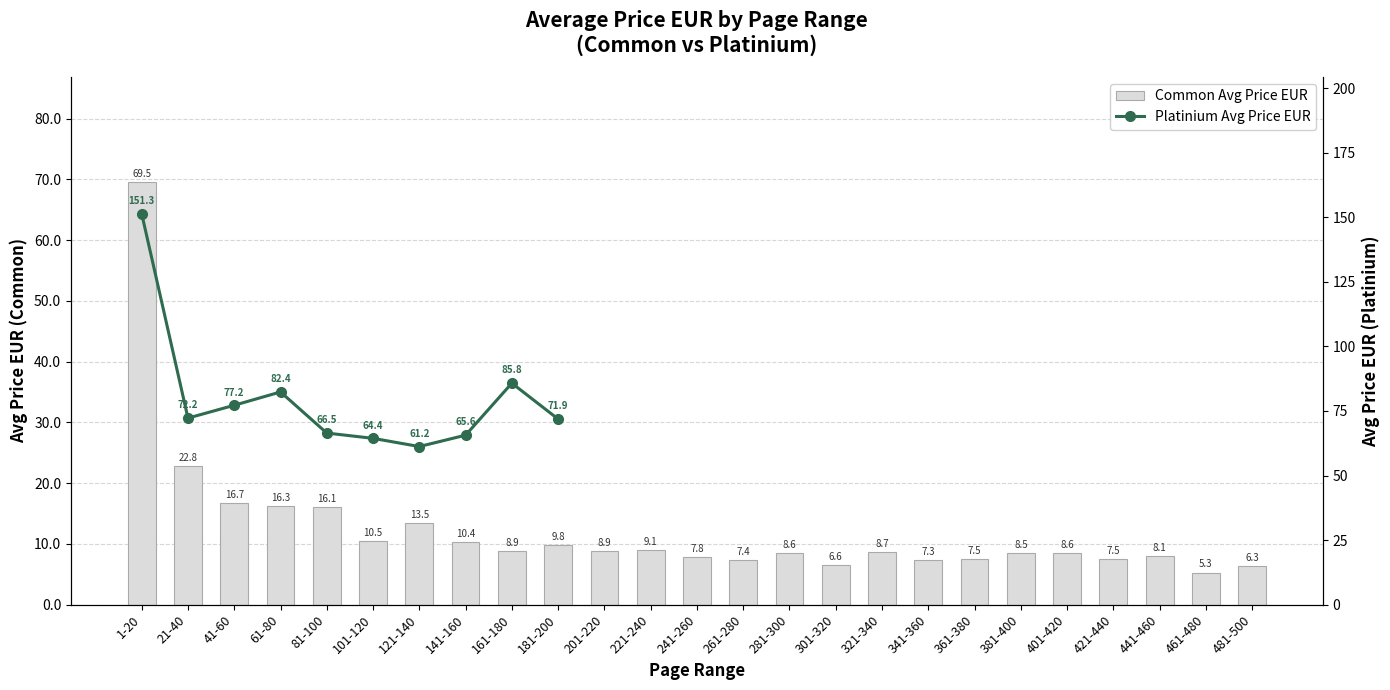

How many values exceed 8?

17